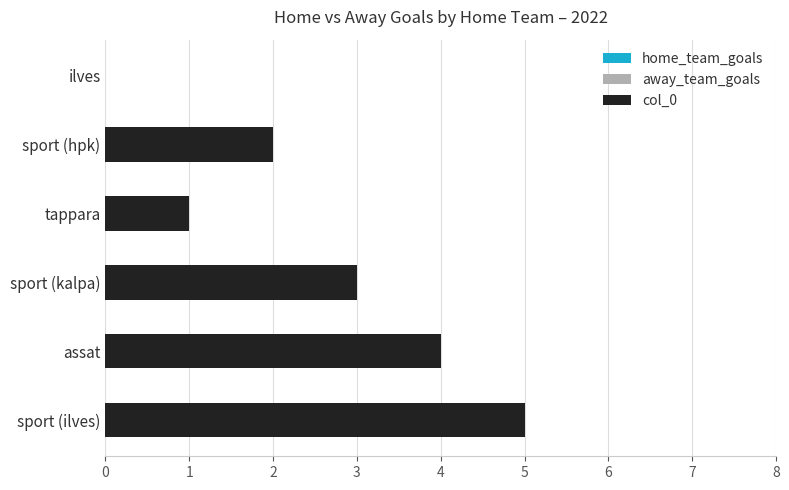

The value at sport (kalpa) is 1. True or false?

False